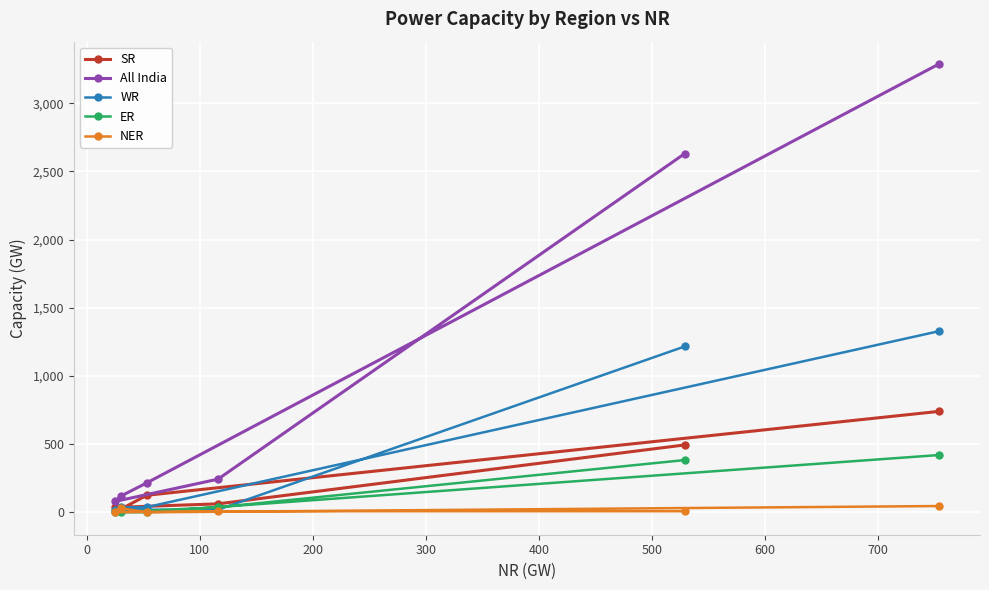

Rank the series by their maximum value, from highest to lowest.

All India, WR, SR, ER, NER